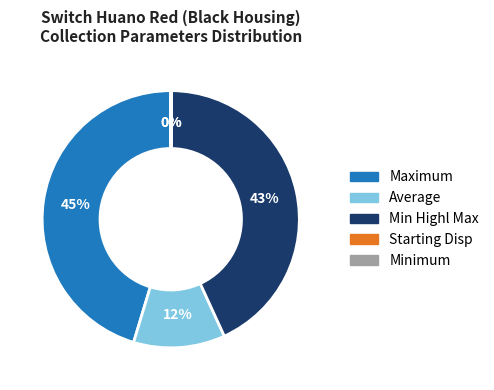

To the nearest percent, what portion does Average represent?

12%